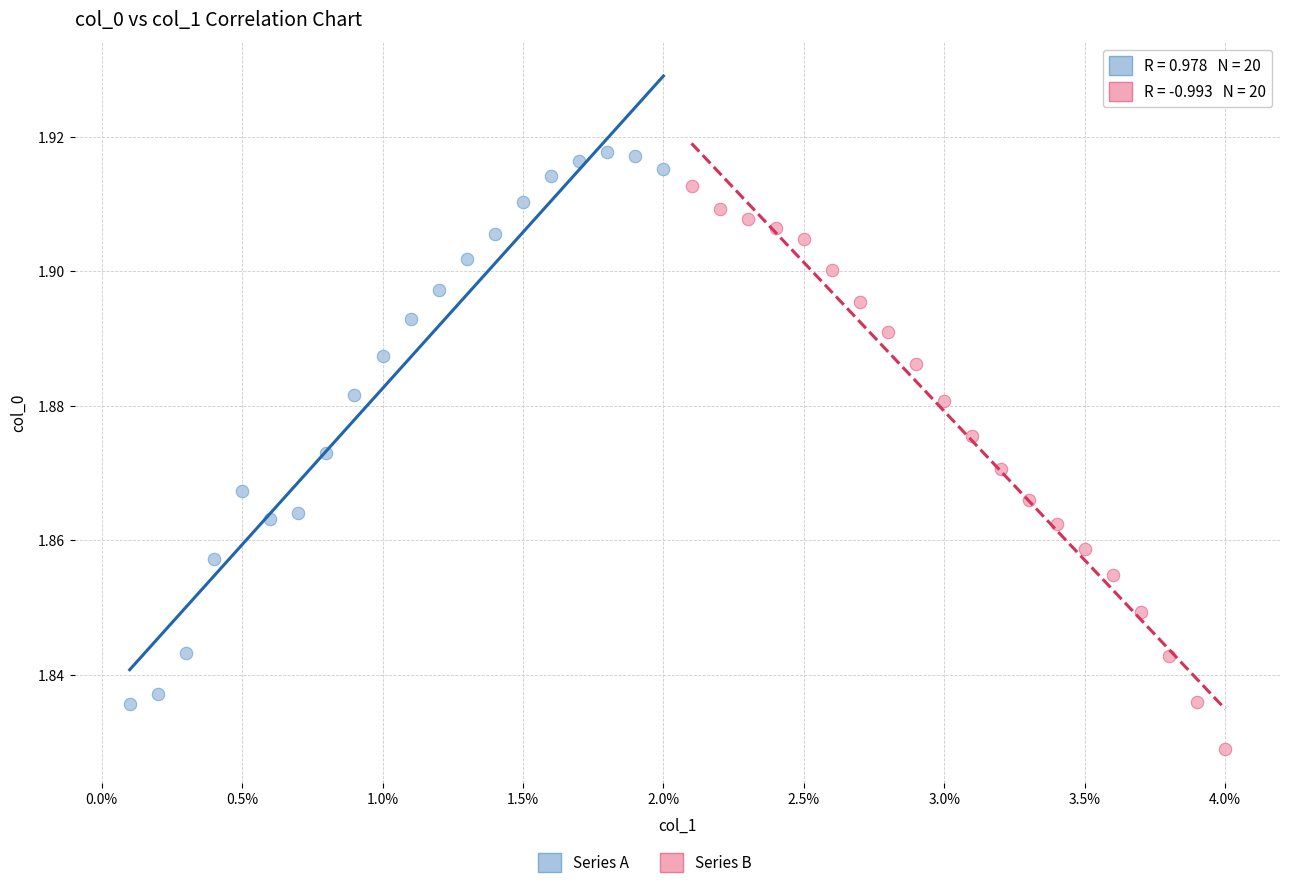

Which series contains the highest Y value?

Series A